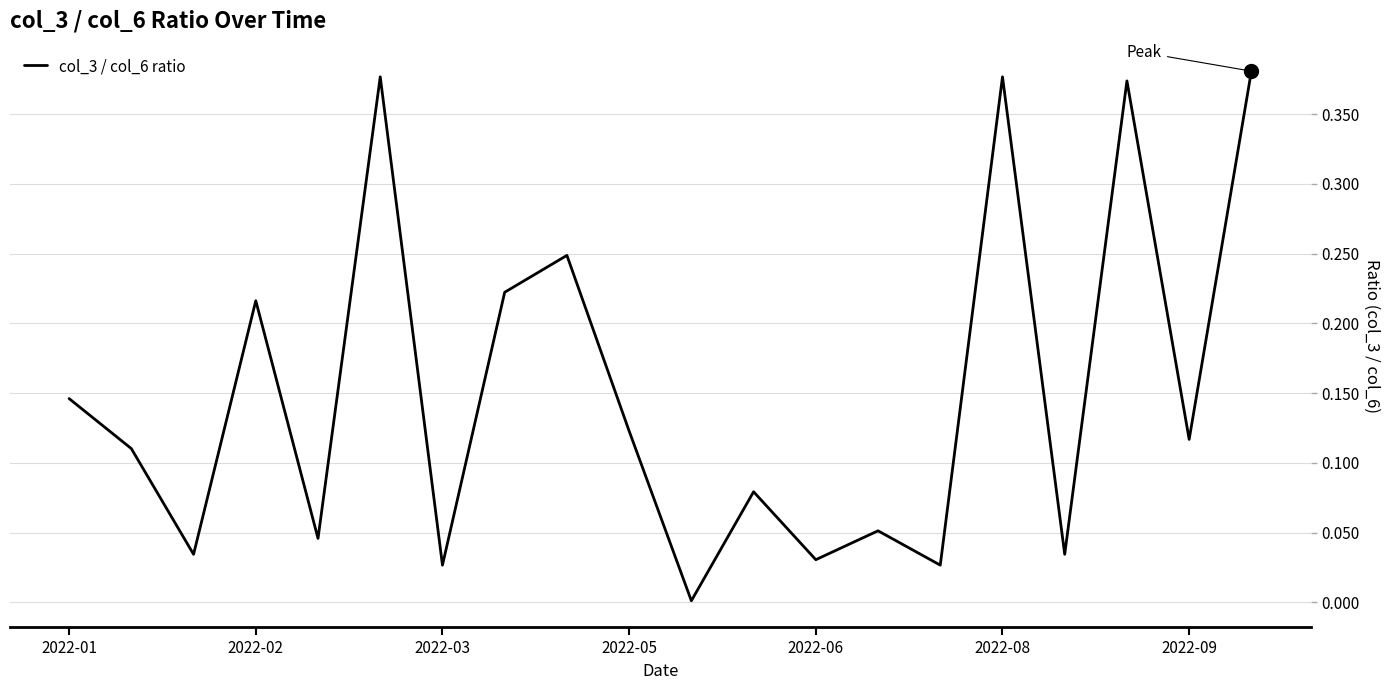

How many lines are shown in the chart?

1